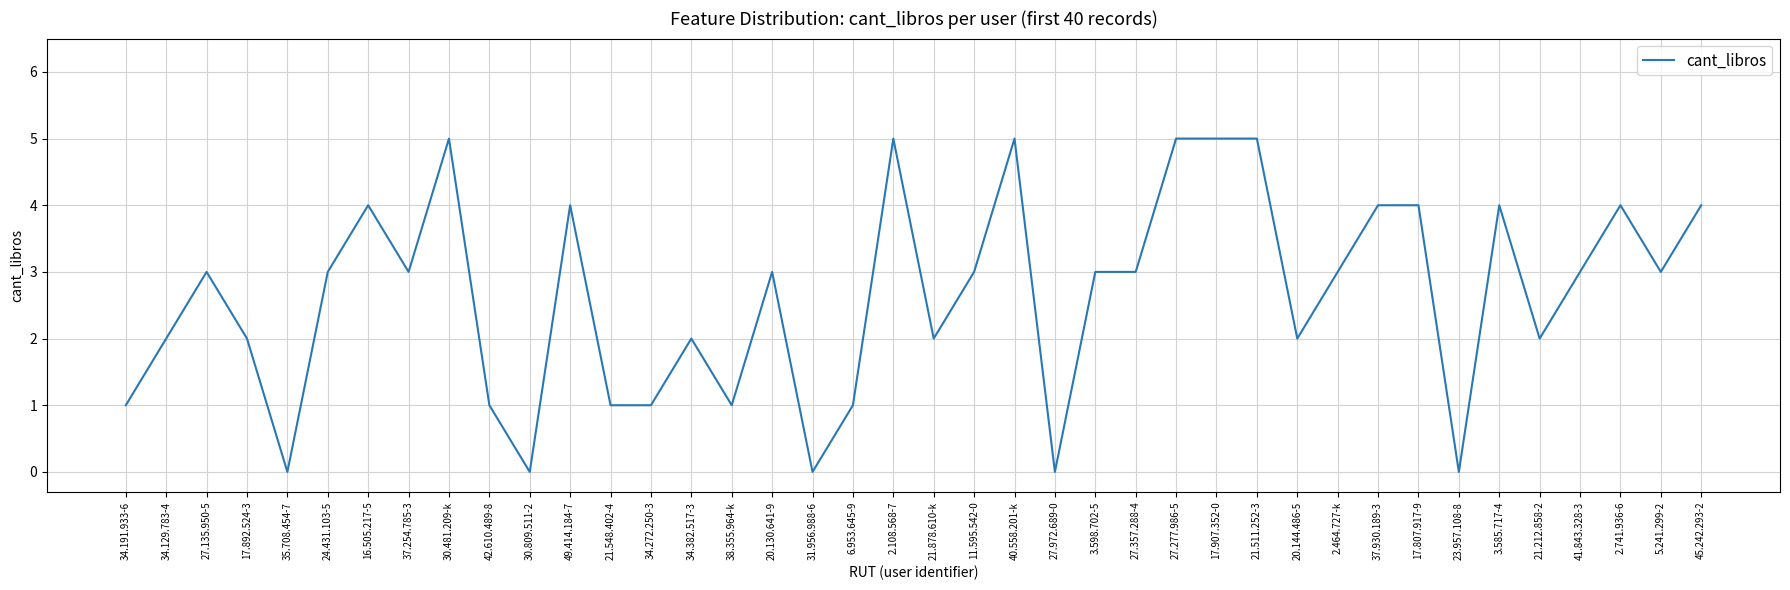

What is the change in value from 21.878.610-k to 37.930.189-3?

+2